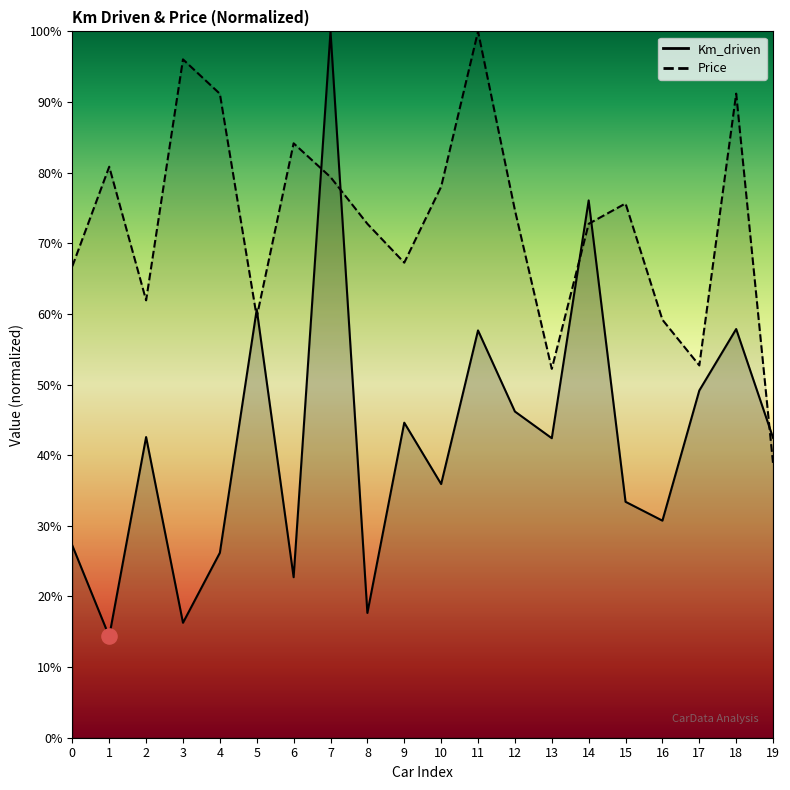

Which series has the largest Y range (max minus min)?

Km_driven